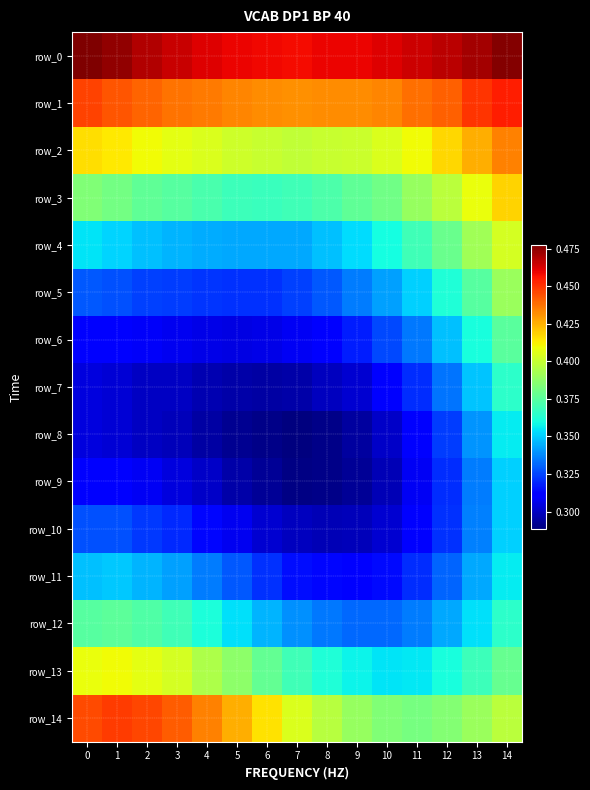

The row_11 series shows 0.5 at 4. True or false?

False